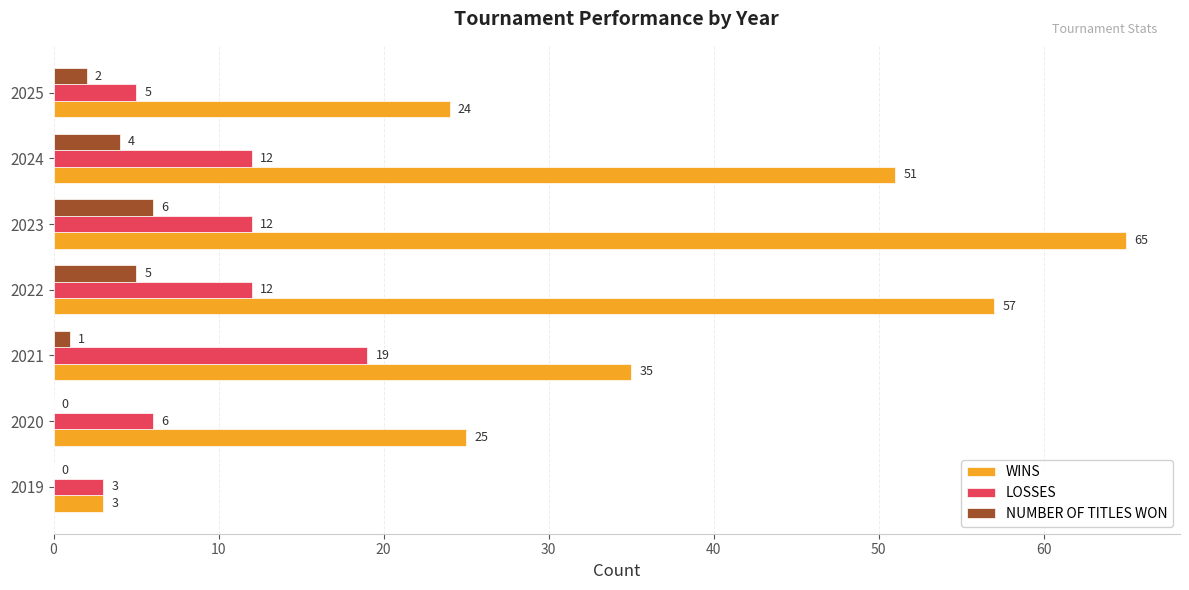

Is it true that WINS equals 51 at 2024?

True